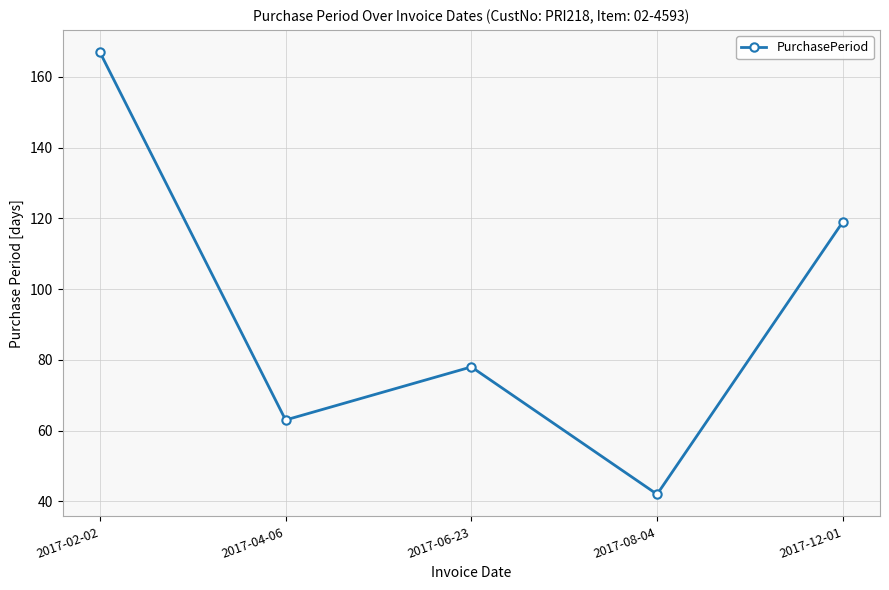

What is the label of the 5th point from the right?

2017-02-02